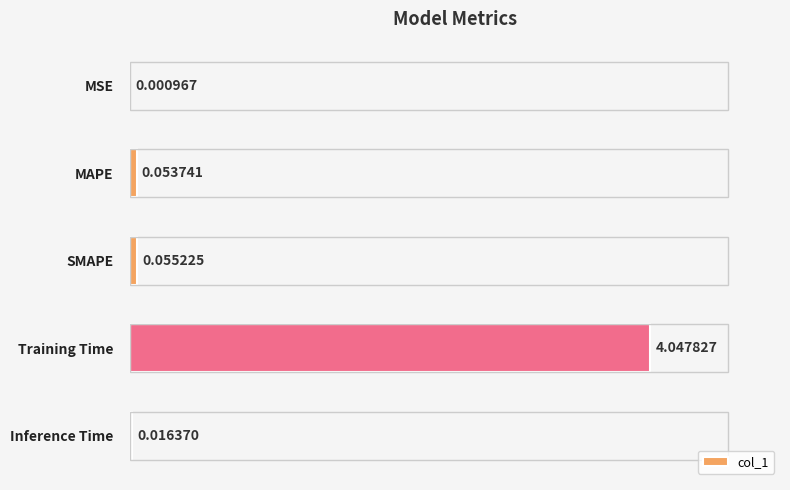

Are the bars horizontal?

Yes